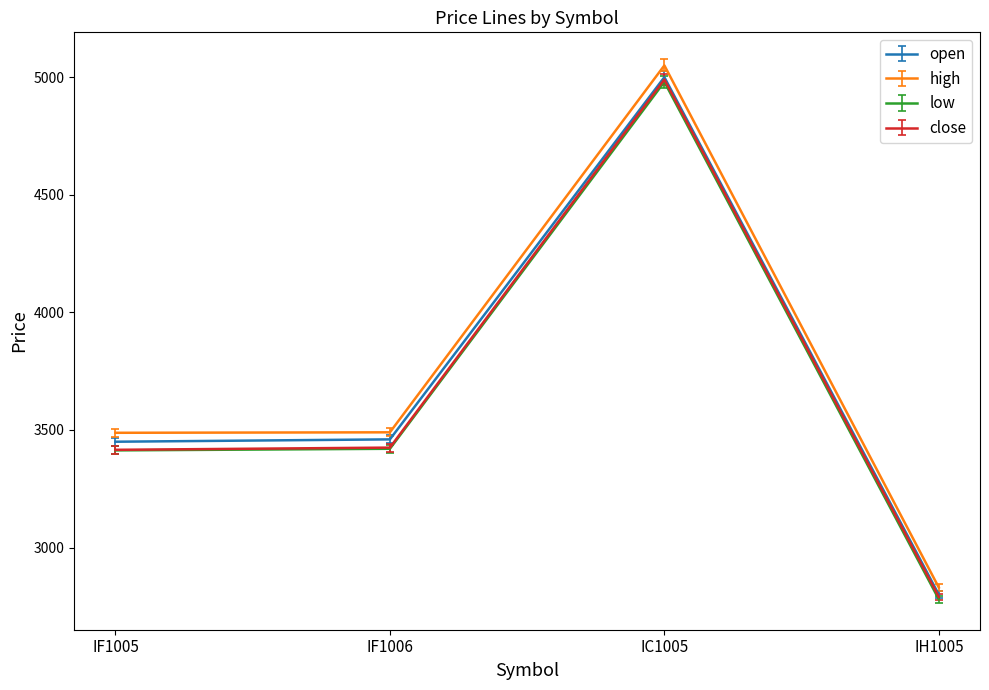

Which series has the largest range (max minus min)?

high